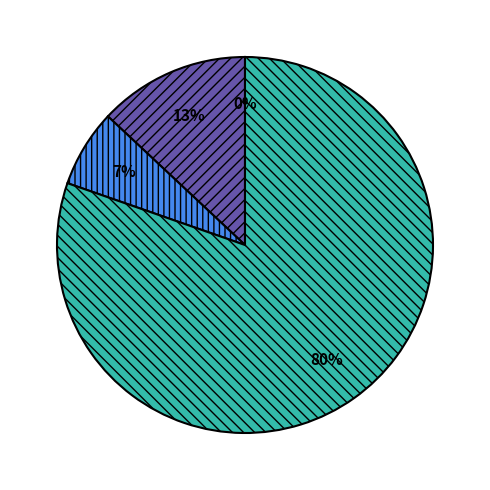

To the nearest percent, what is the difference between the largest and smallest slice percentages?

80%